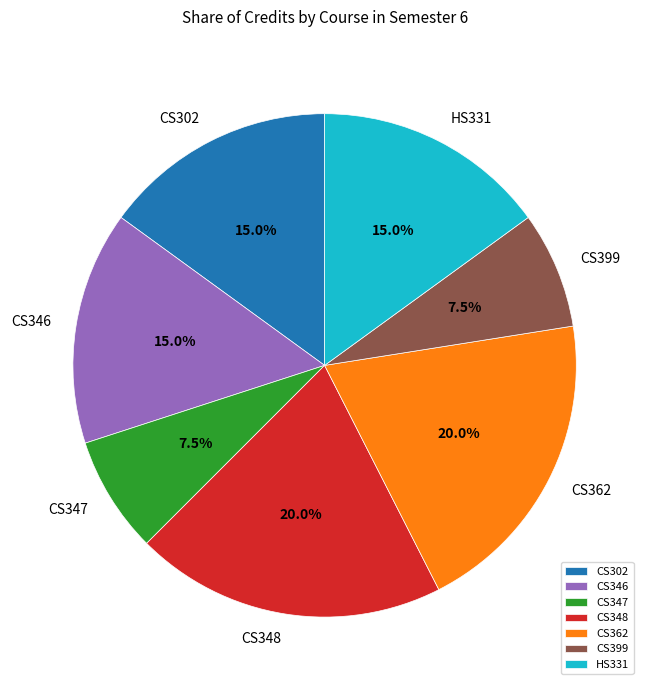

What percentage is NOT represented by CS348?

80.0%